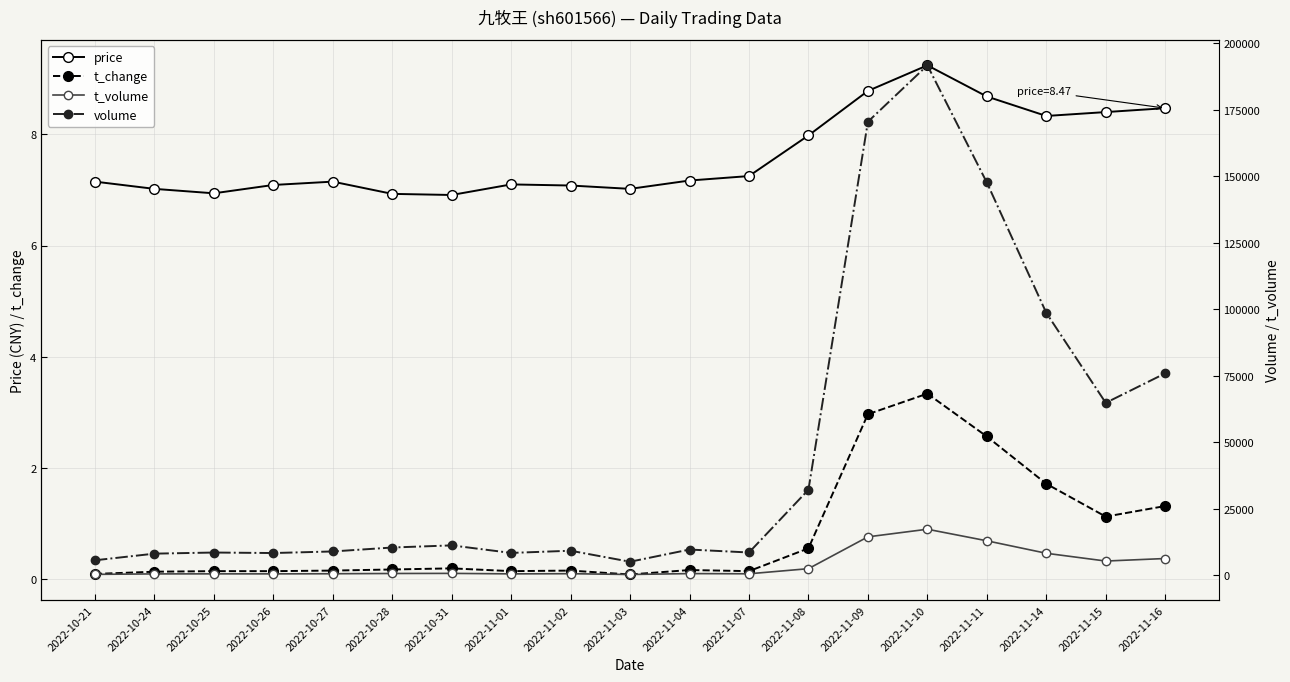

Which category has the lowest value across all series?

2022-11-03